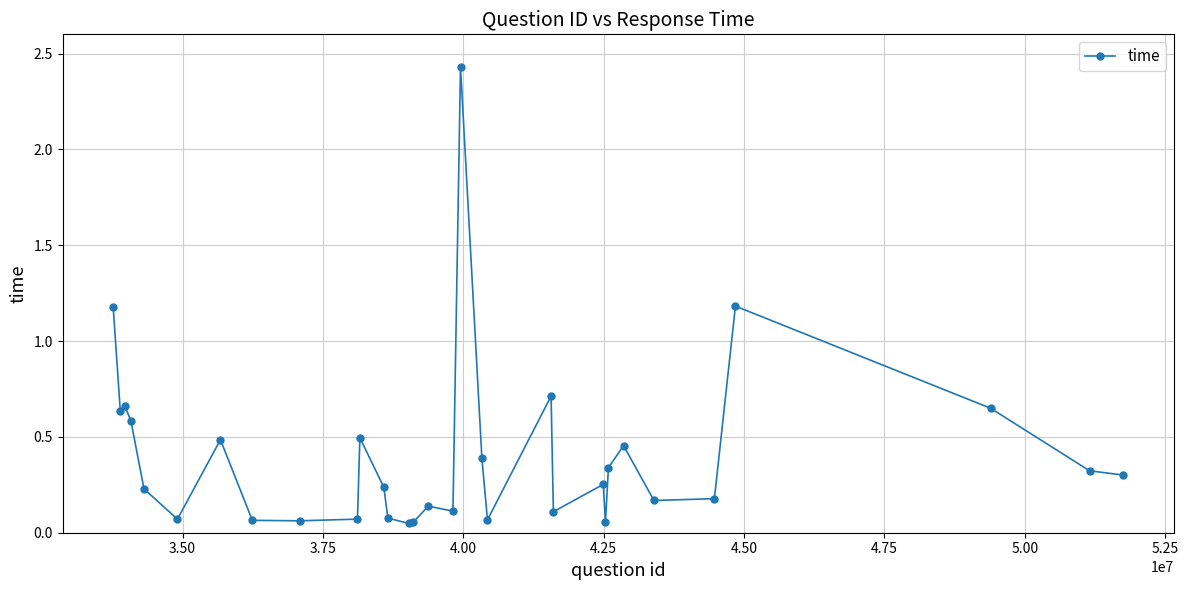

What is the sum of all values?

12.8